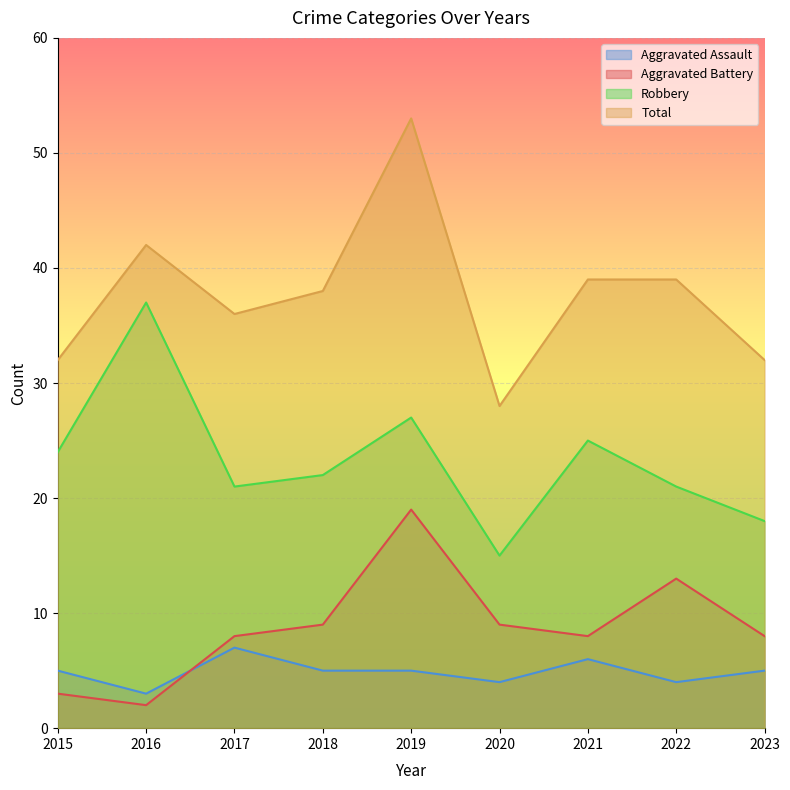

True or false: Aggravated Assault and Robbery cross at least once.

False